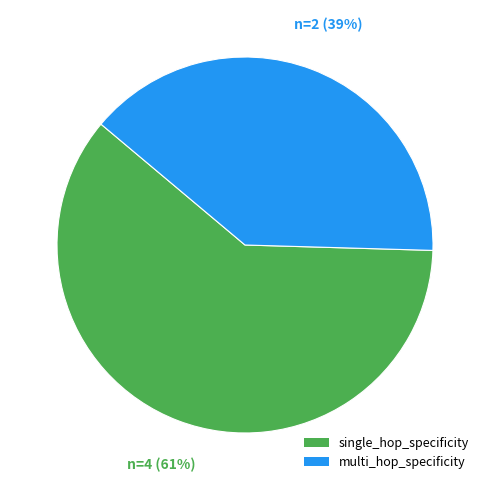

Rank the categories by value from highest to lowest.

single_hop_specificity, multi_hop_specificity